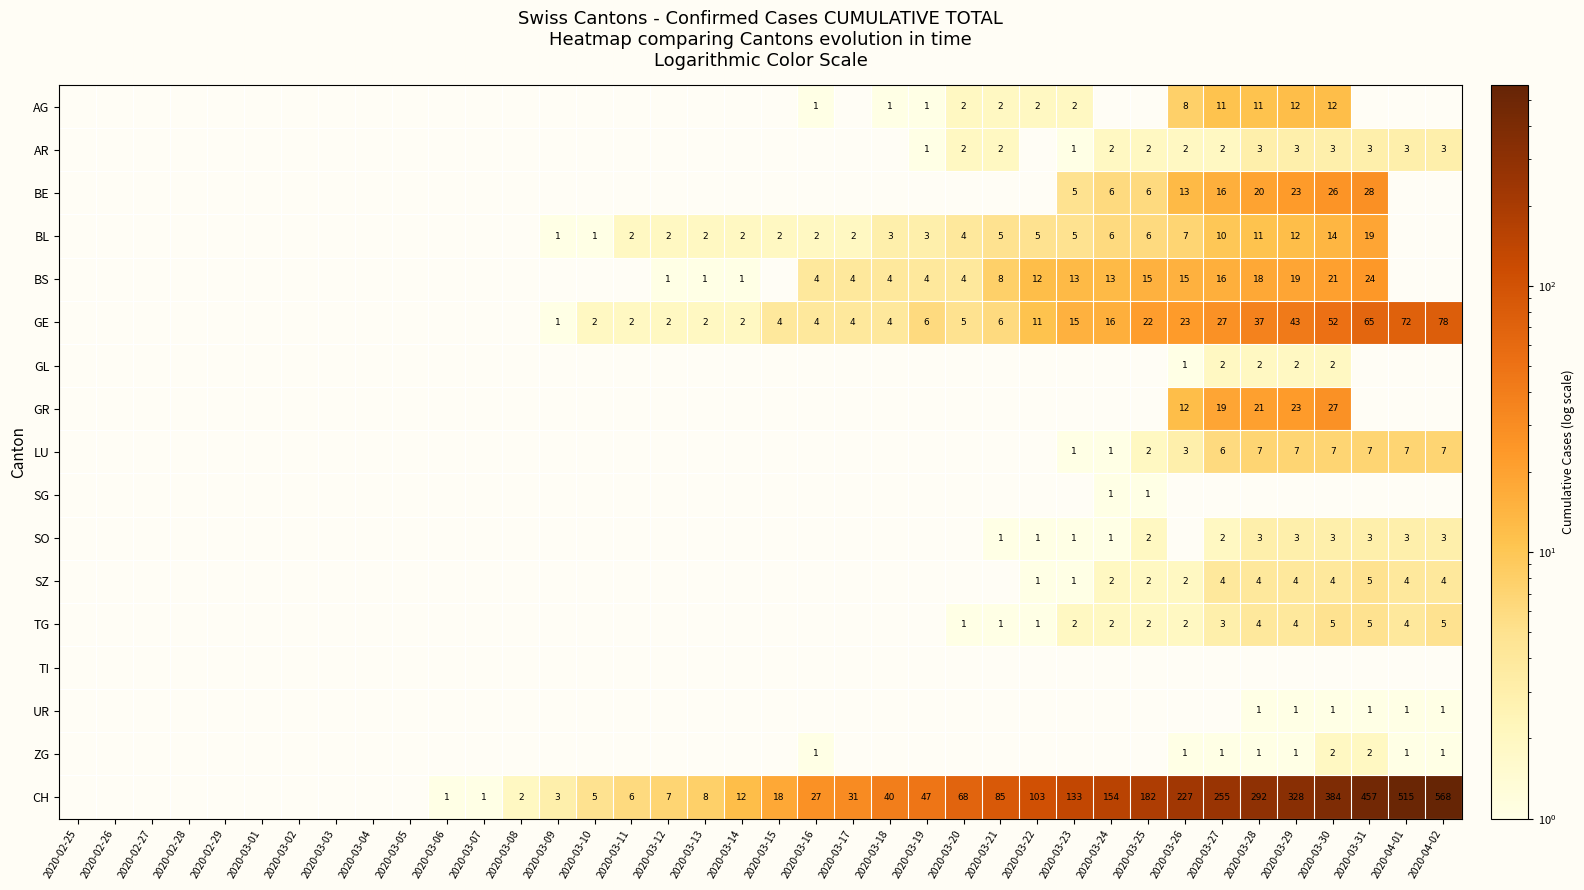

Is the value of TG at 2020-03-14 greater than the value of SO at 2020-02-25?

No